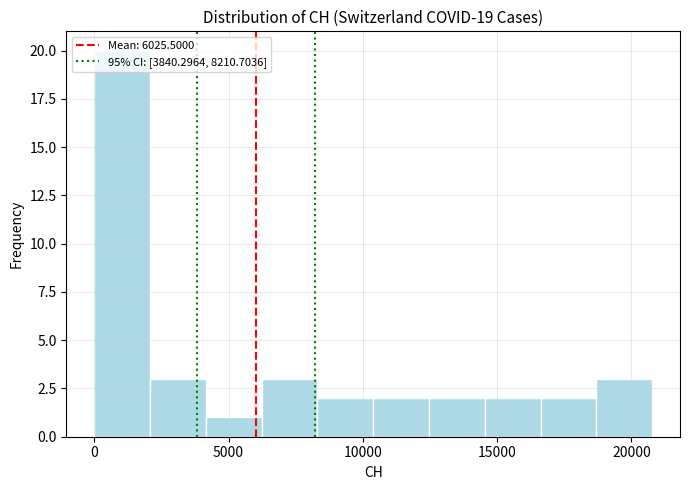

Reading left to right, transcribe this chart: for each bar, give the range it covers on the x-axis and its height. Neither the bar edges nor the heights are printed on the chart, so give them approximately, as read against the axes.

0 to 2000: 20
2000 to 4000: 3
4000 to 6000: 1
6000 to 8500: 3
8500 to 10500: 2
10500 to 12500: 2
12500 to 14500: 2
14500 to 16500: 2
16500 to 18500: 2
18500 to 21000: 3